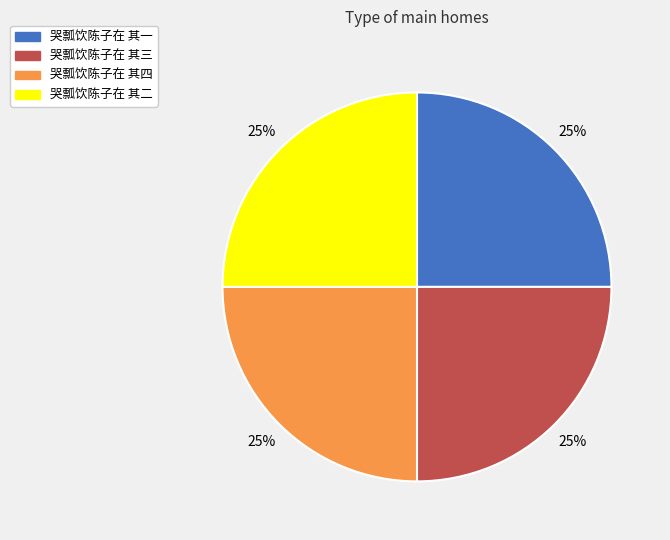

Is 哭瓢饮陈子在 其四 the majority of the pie?

No